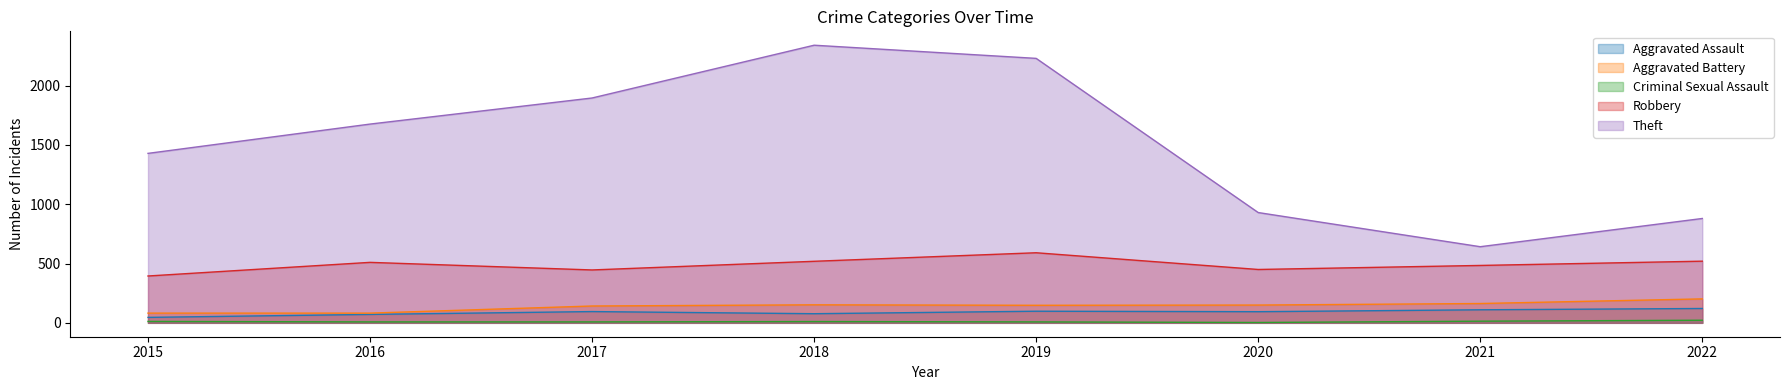

Rank the series by their maximum value, from highest to lowest.

Theft, Robbery, Aggravated Battery, Aggravated Assault, Criminal Sexual Assault